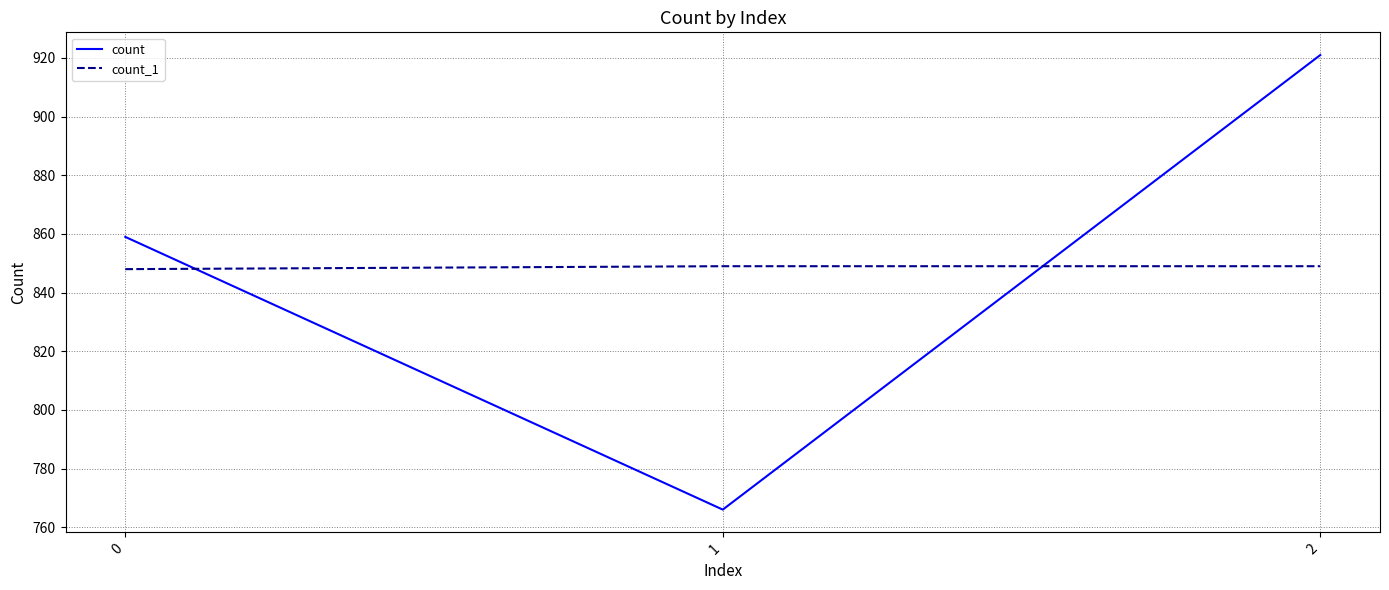

Which series has the largest range (max minus min)?

count